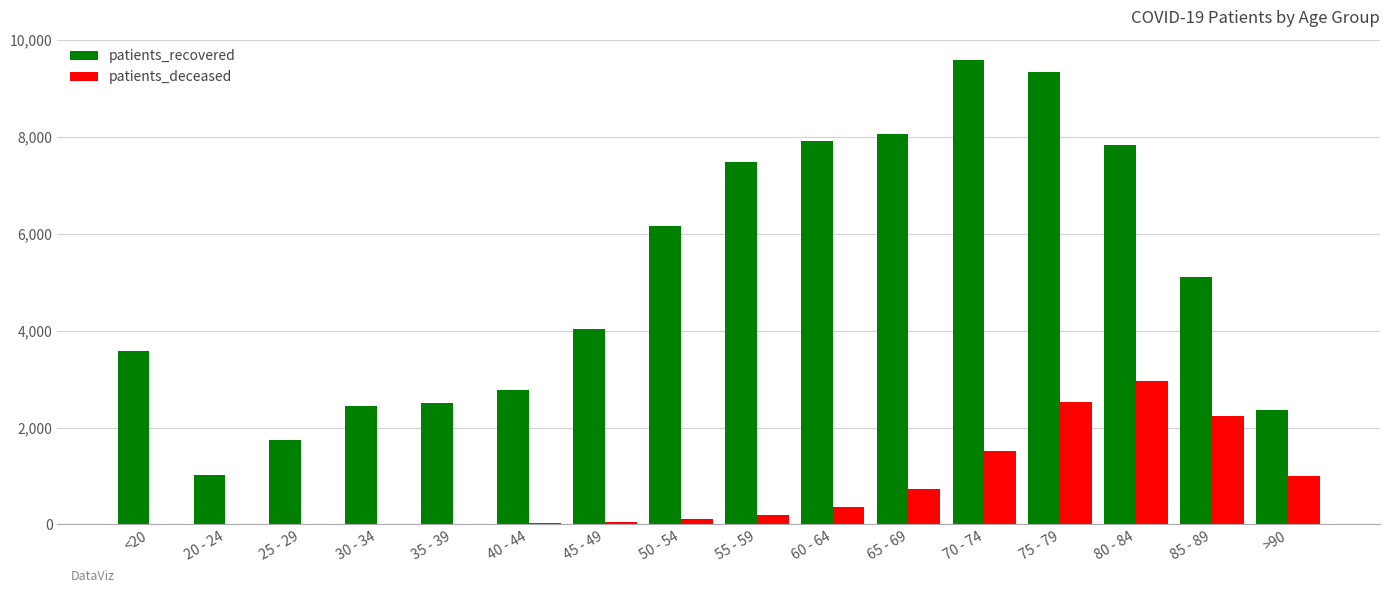

Where is patients_recovered nearest to the value 5308?

85 - 89